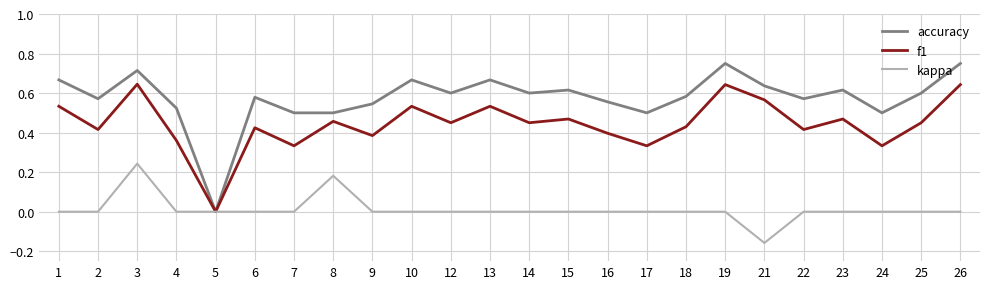

Which series has the largest total across all categories?

accuracy